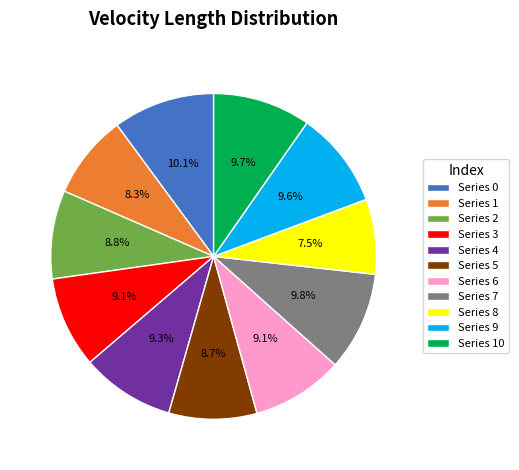

Is the sum of Series 4 and Series 3 greater than half?

No